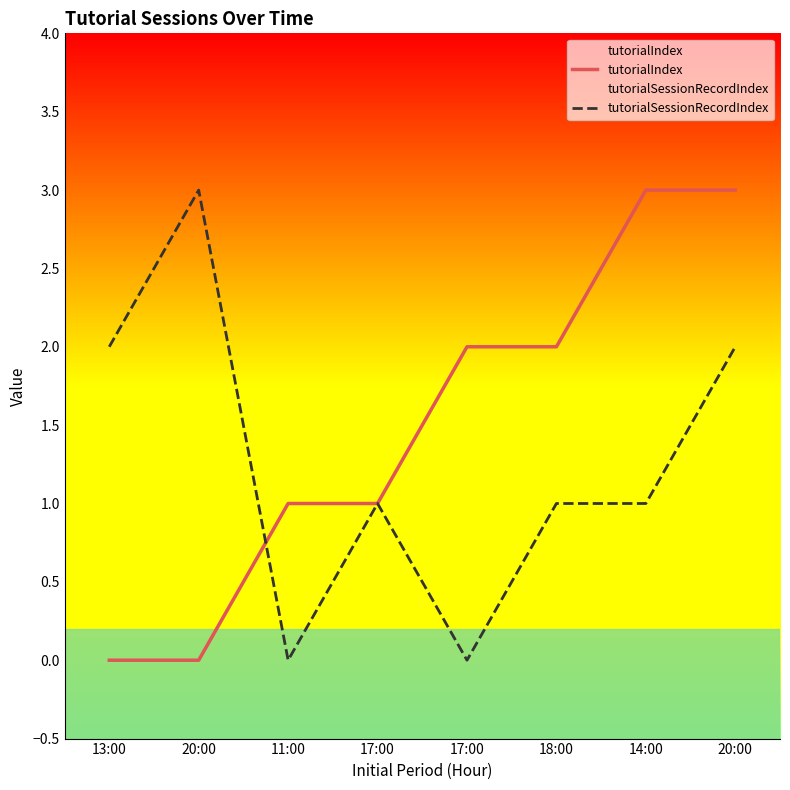

How many values in tutorialIndex are above zero?

6